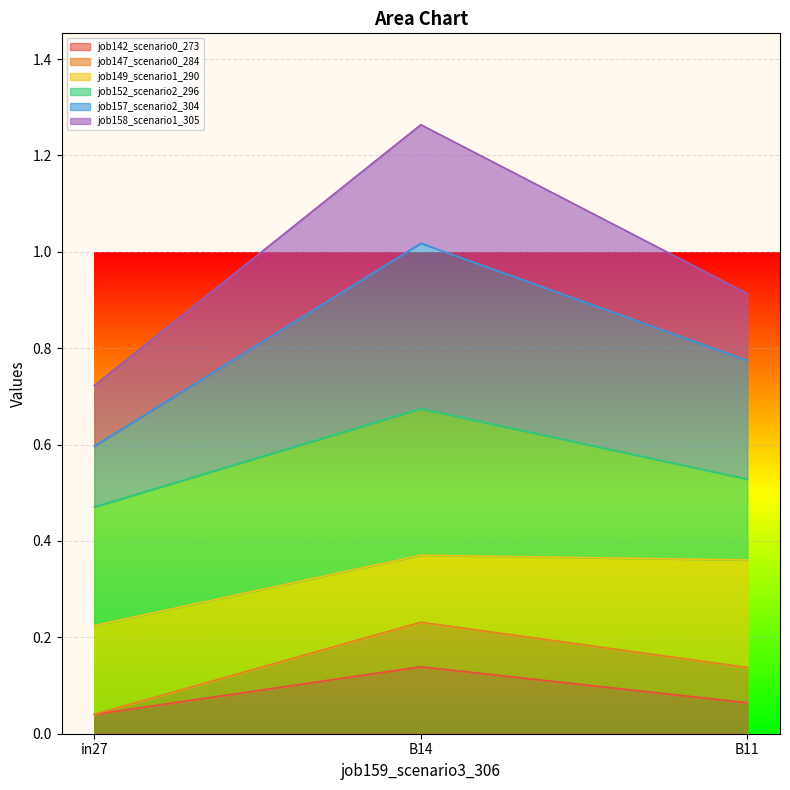

How many lines are shown in the chart?

6